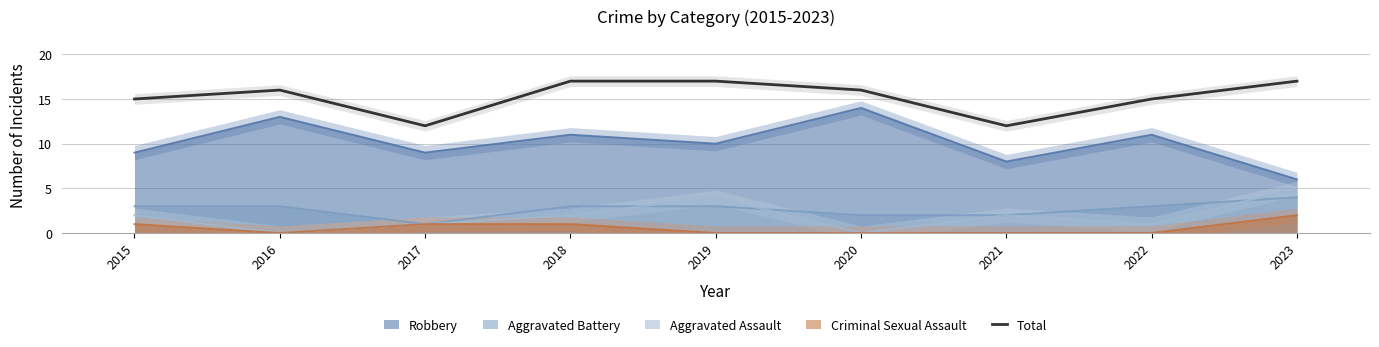

Does the chart display data point markers on the line(s)?

No